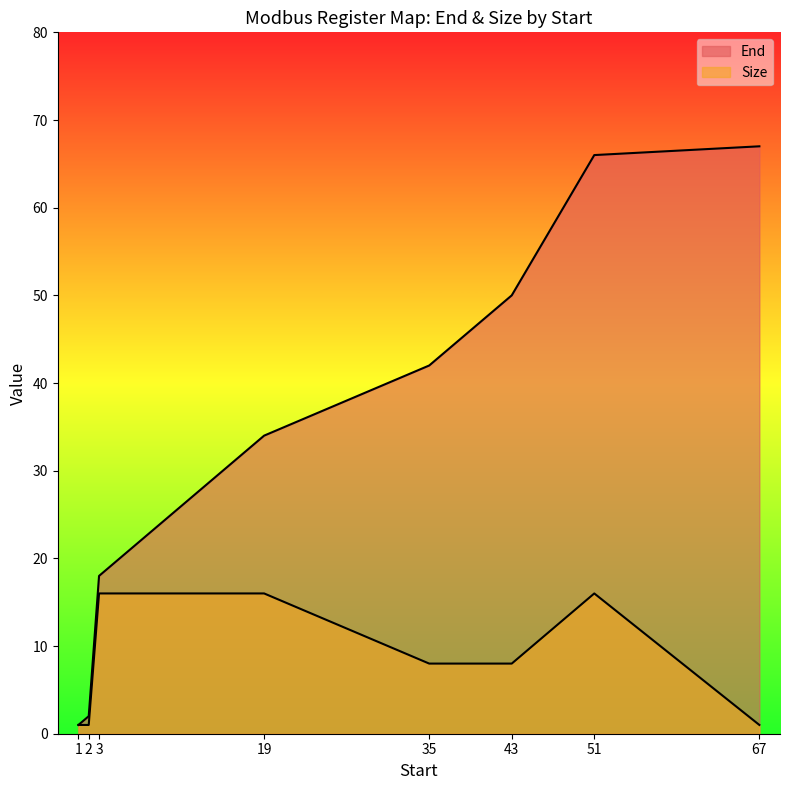

Which has a higher value, 67 or 2?

67